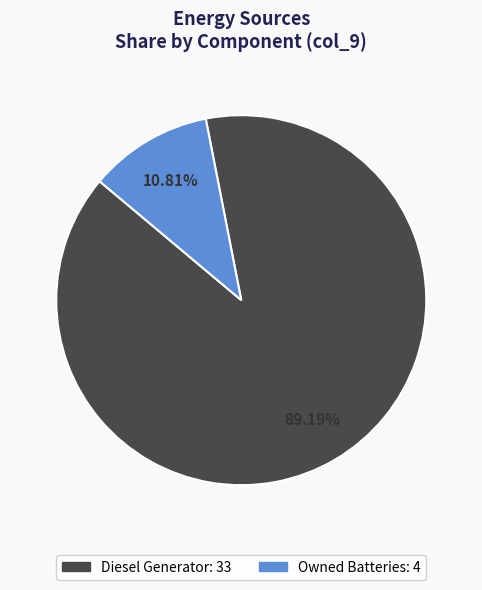

Rank the categories by value from highest to lowest.

Diesel Generator: 33, Owned Batteries: 4